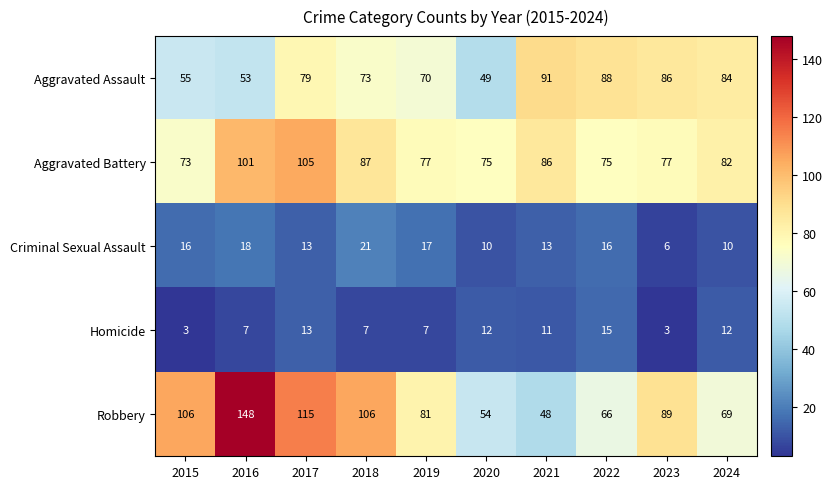

What is the lowest value of the Aggravated Assault series?

49